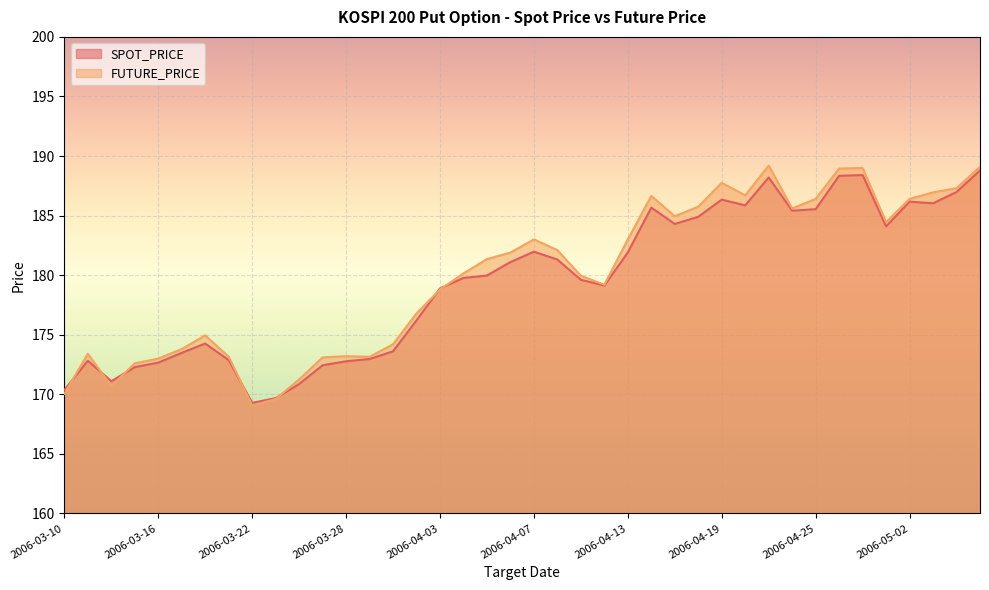

How many intersections are there between SPOT_PRICE and FUTURE_PRICE?

7